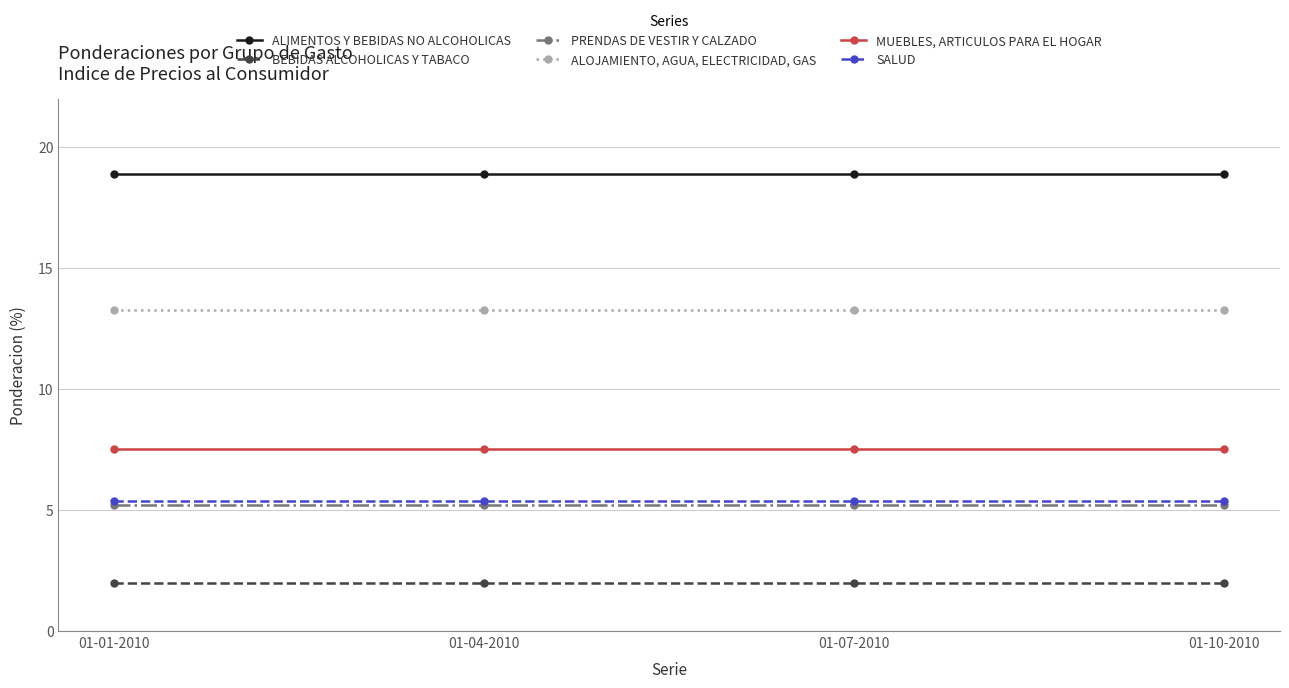

Is the value of ALIMENTOS Y BEBIDAS NO ALCOHOLICAS at 01-04-2010 greater than the value of SALUD at 01-01-2010?

Yes